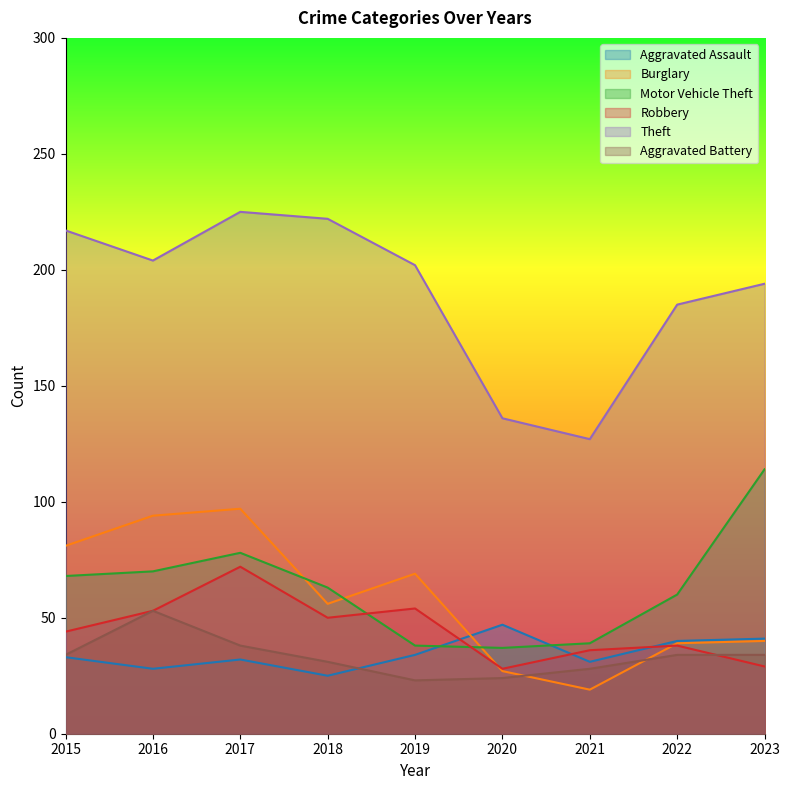

Rank the series by their maximum value, from highest to lowest.

Theft, Motor Vehicle Theft, Burglary, Robbery, Aggravated Battery, Aggravated Assault